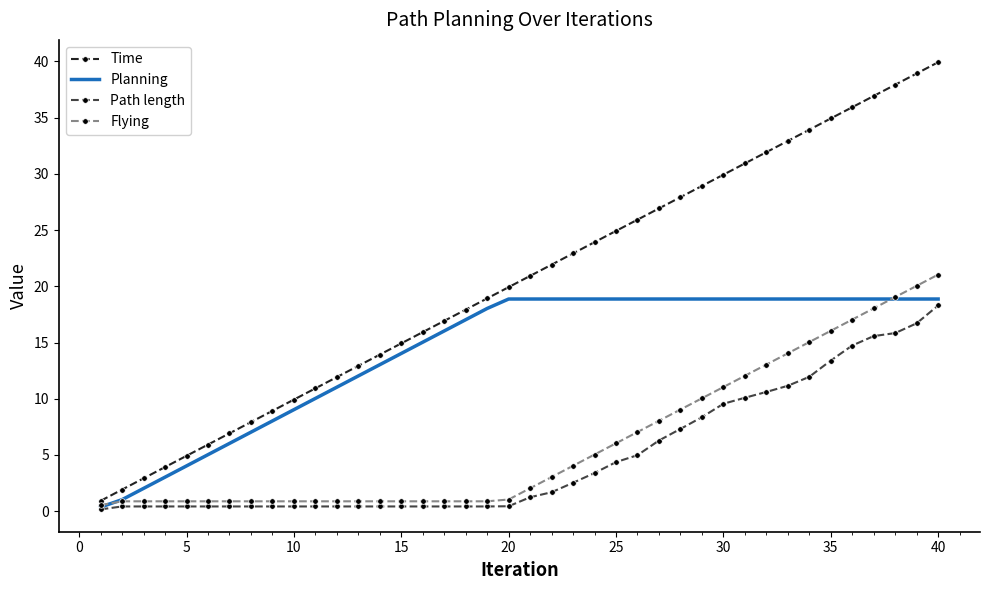

What is the difference between the maximum and minimum values in the Planning series?

18.5